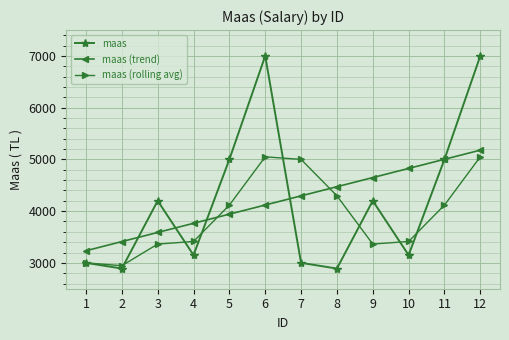

What is the value of the maas (trend) point at the 11th from the left?

5002.2